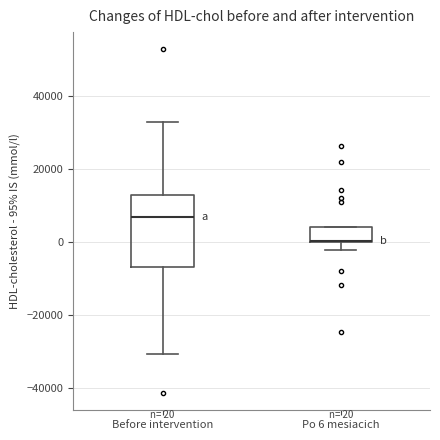

Which box is the tallest, from its lower edge to its upper edge?

Before intervention